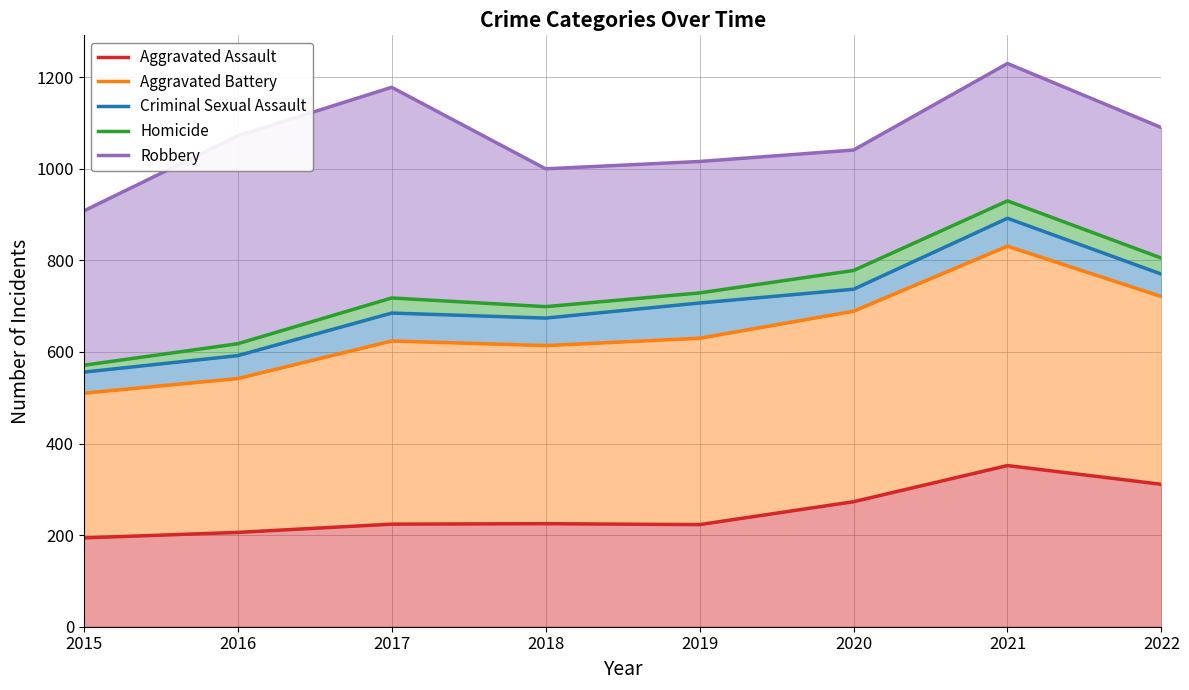

Count the number of categories in the chart.

8